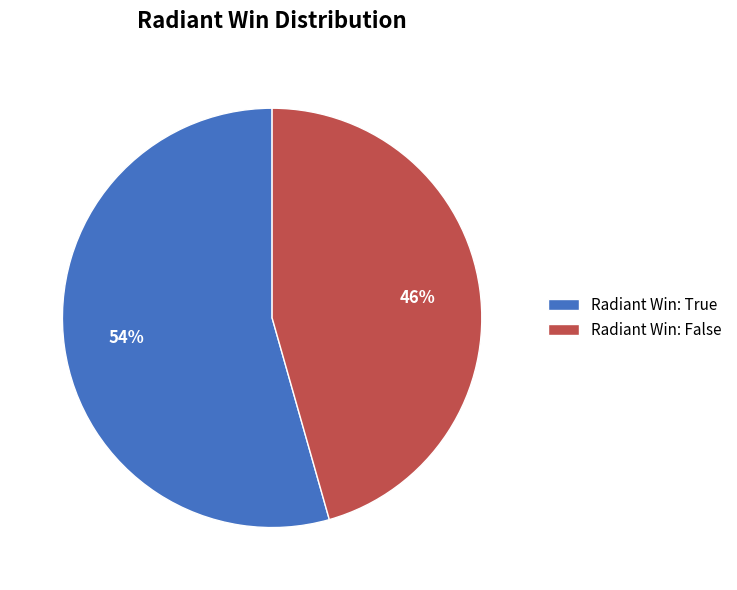

Which category has the biggest portion of the pie?

Radiant Win: True